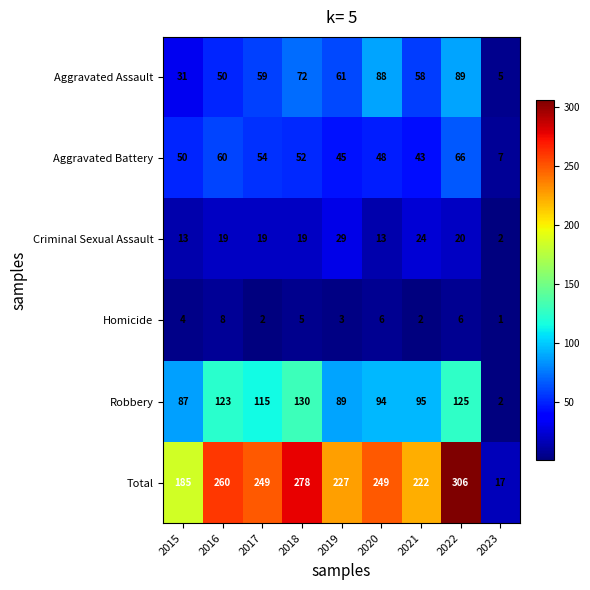

What is the spread (max minus min) of values at 2016?

252